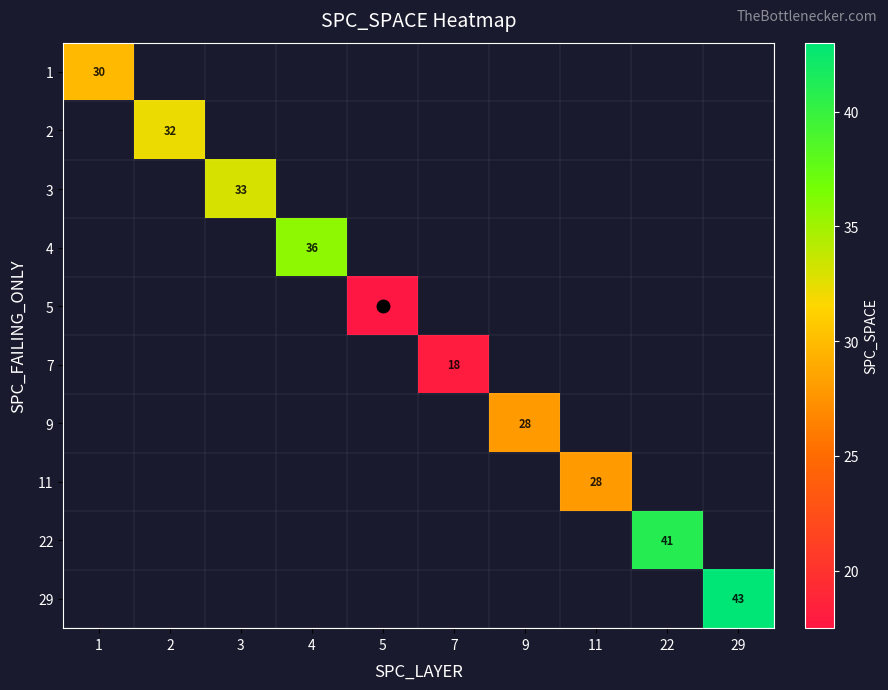

The 2 series shows 16.7 at 2. True or false?

False